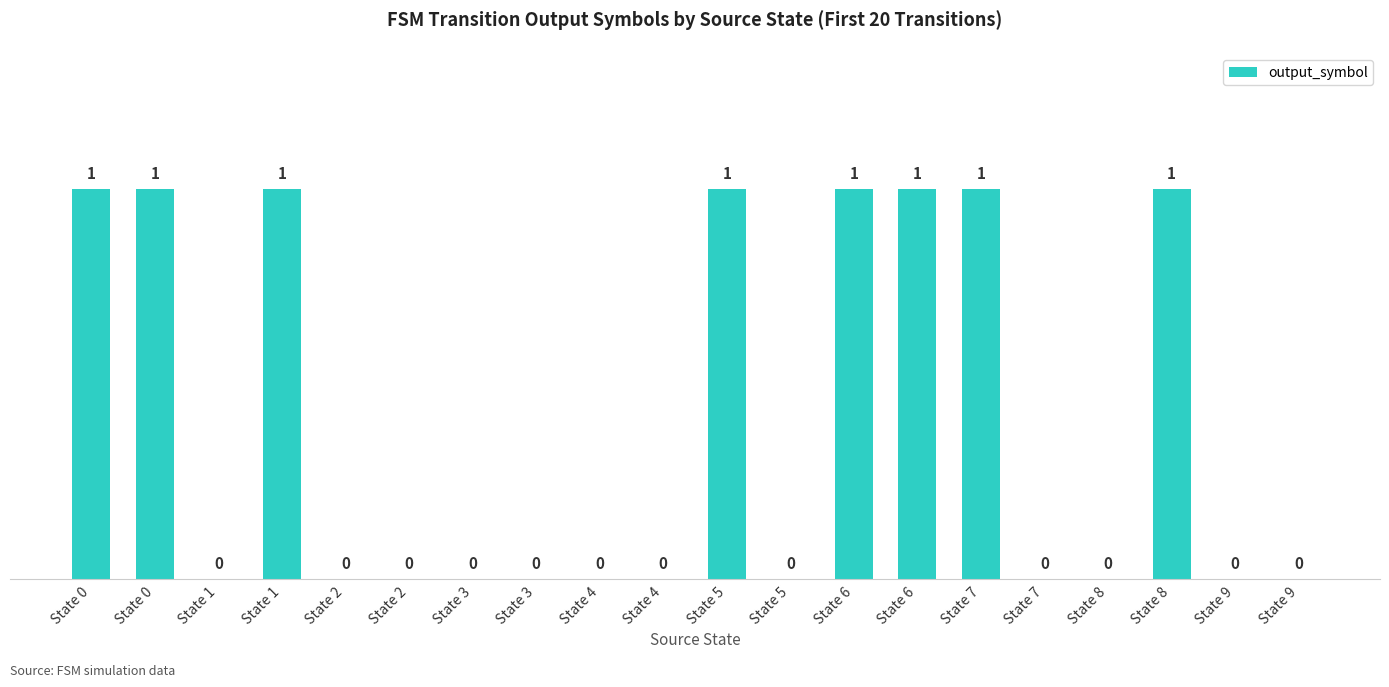

How many values exceed 0?

8